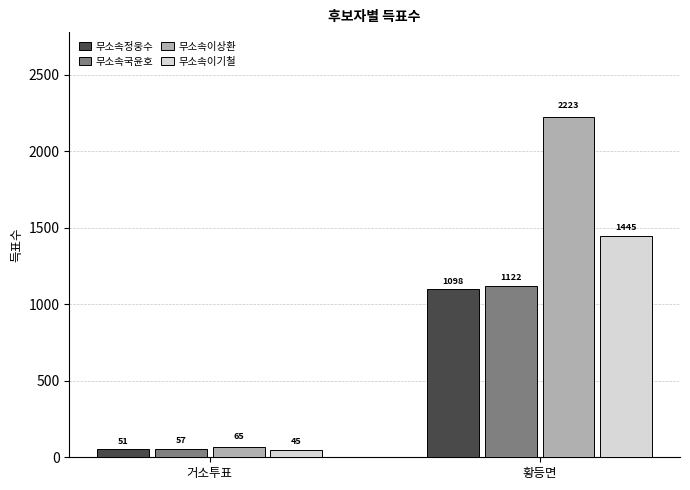

Is the value of 무소속이기철 at 거소투표 greater than the value of 무소속국윤호 at 황등면?

No